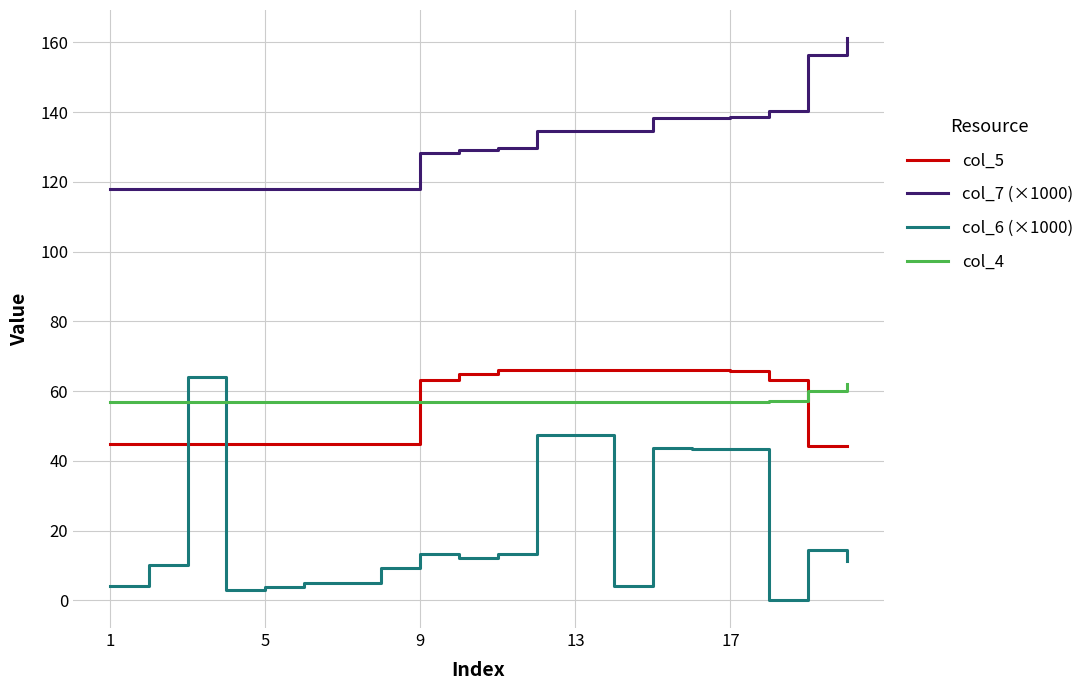

True or false: col_6 (×1000) and col_7 (×1000) cross at least once.

False